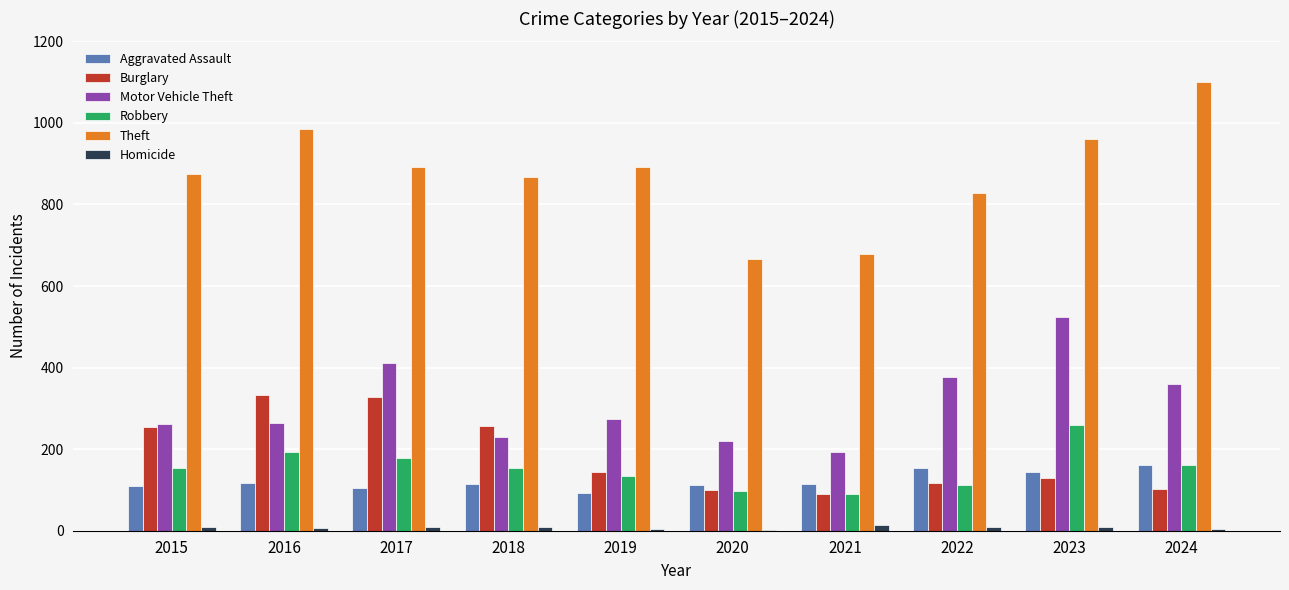

What is the sum of all Burglary values?

1855